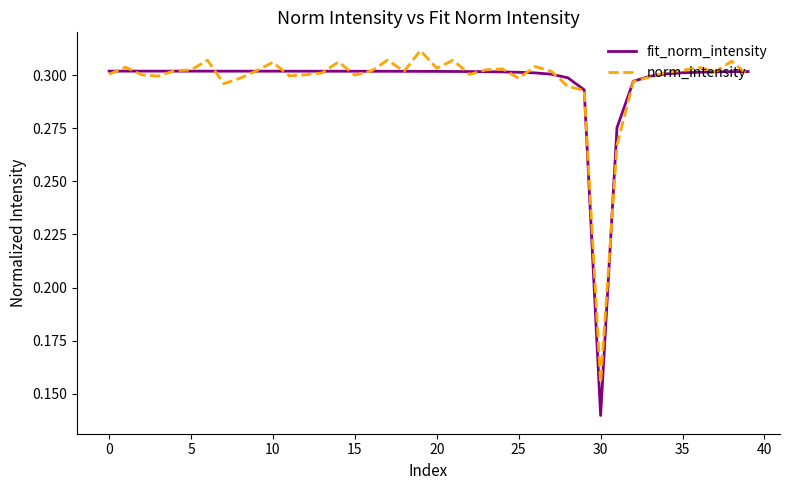

How many lines are shown in the chart?

2